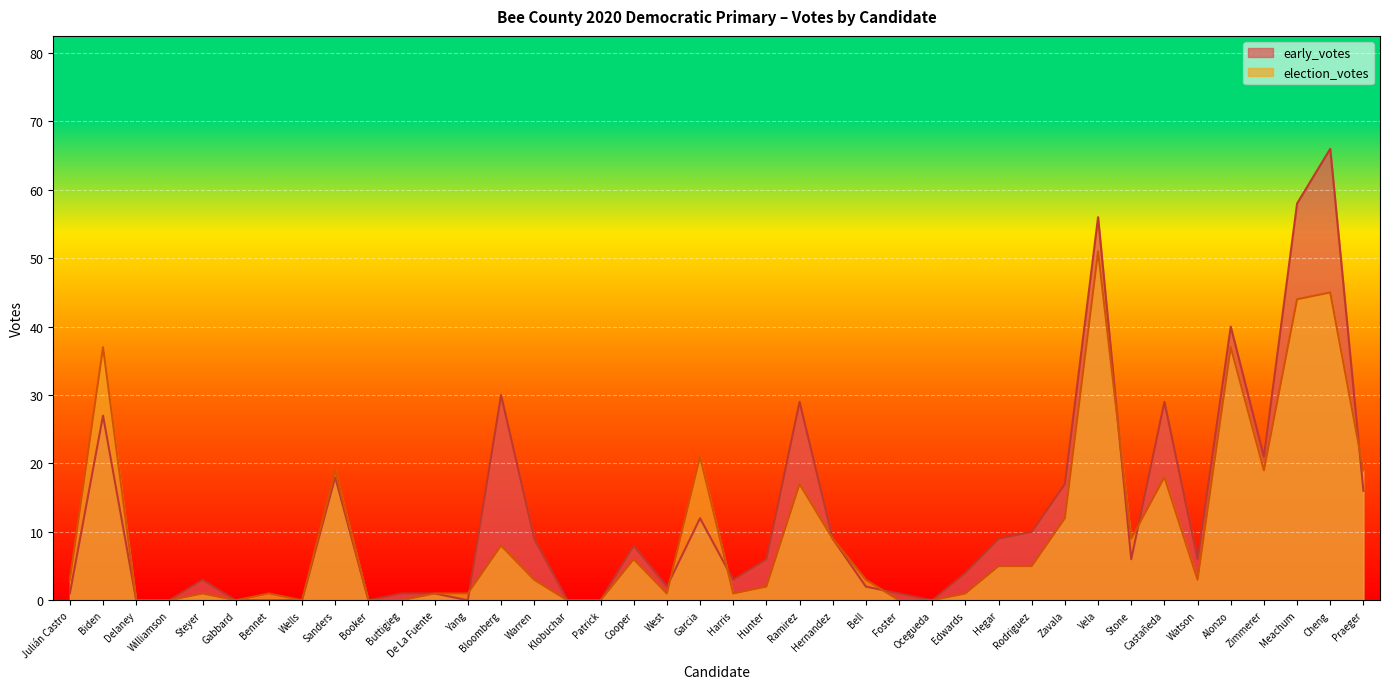

Is the value of election_votes at Klobuchar greater than the value of early_votes at Vela?

No